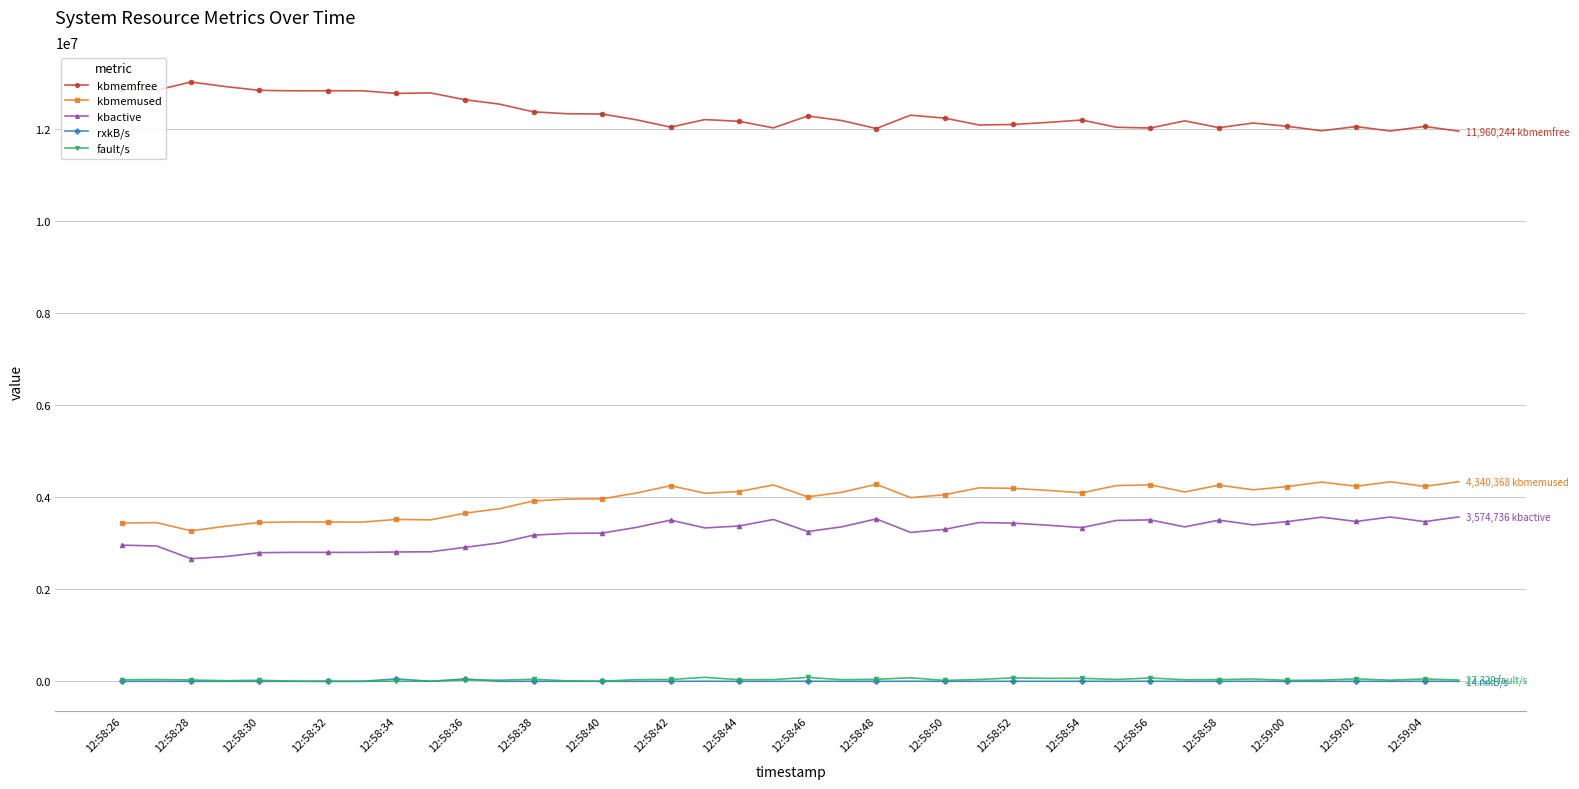

What is the value of the kbactive point at the 31st from the left?

3509552.0